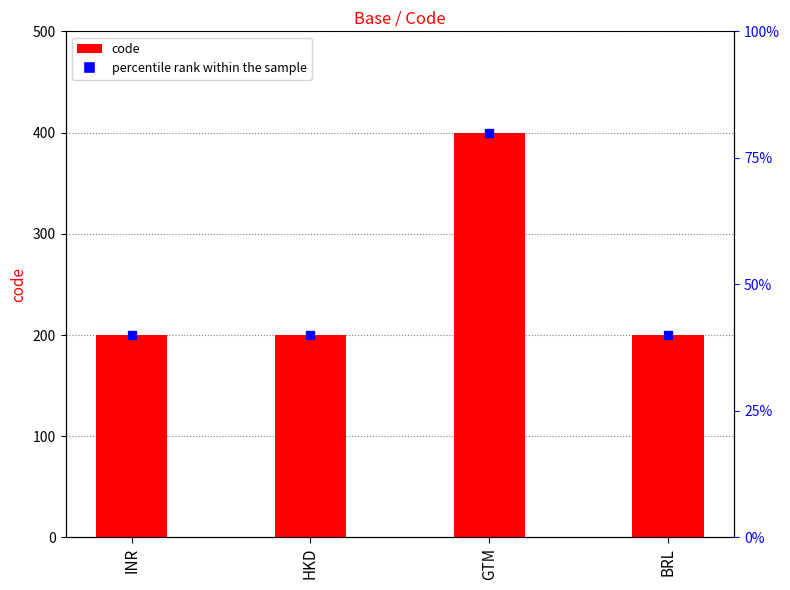

Reading left to right, what are all the values shown in this chart?

200	200	400	200